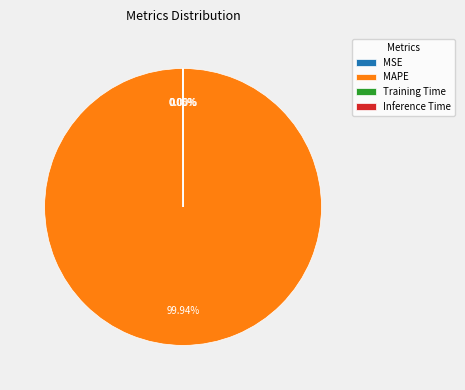

What is the largest slice in the pie chart?

MAPE